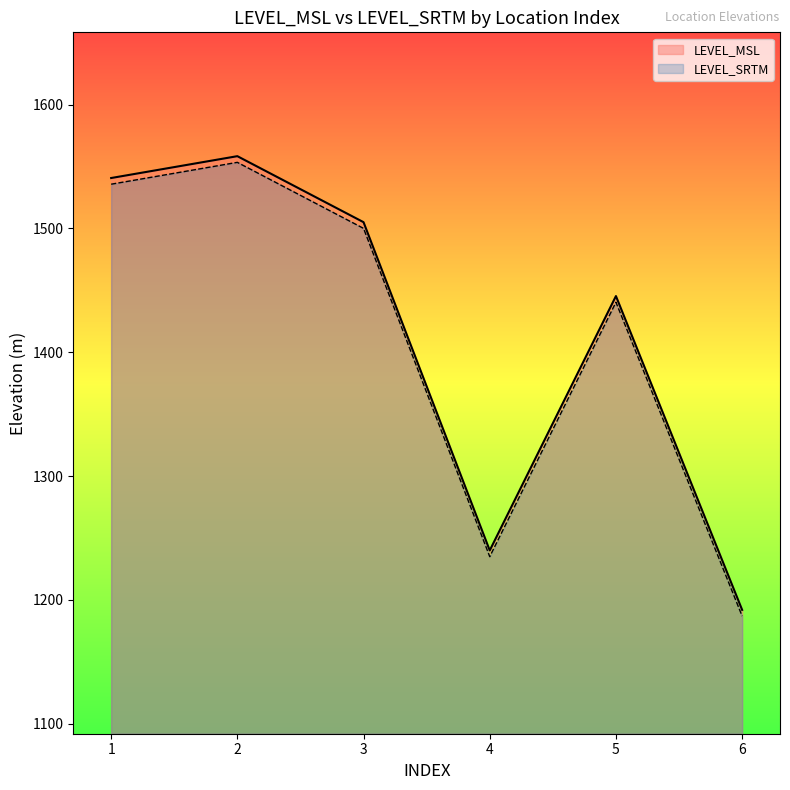

Reading left to right, list all the values displayed in this chart.

LEVEL_MSL: 1540.8	1558.4	1505.1	1240.0	1445.4	1192.0
LEVEL_SRTM: 1535.8	1553.4	1500.1	1235.0	1440.4	1187.0